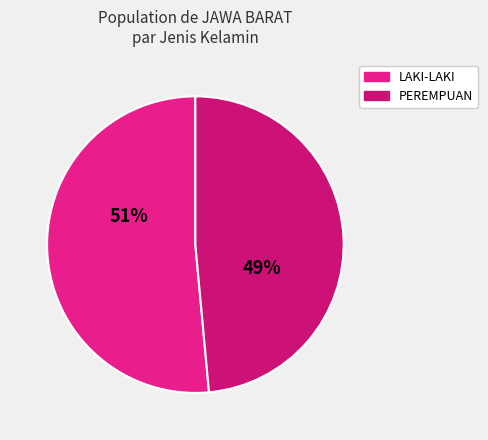

How many segments does this pie chart have?

2